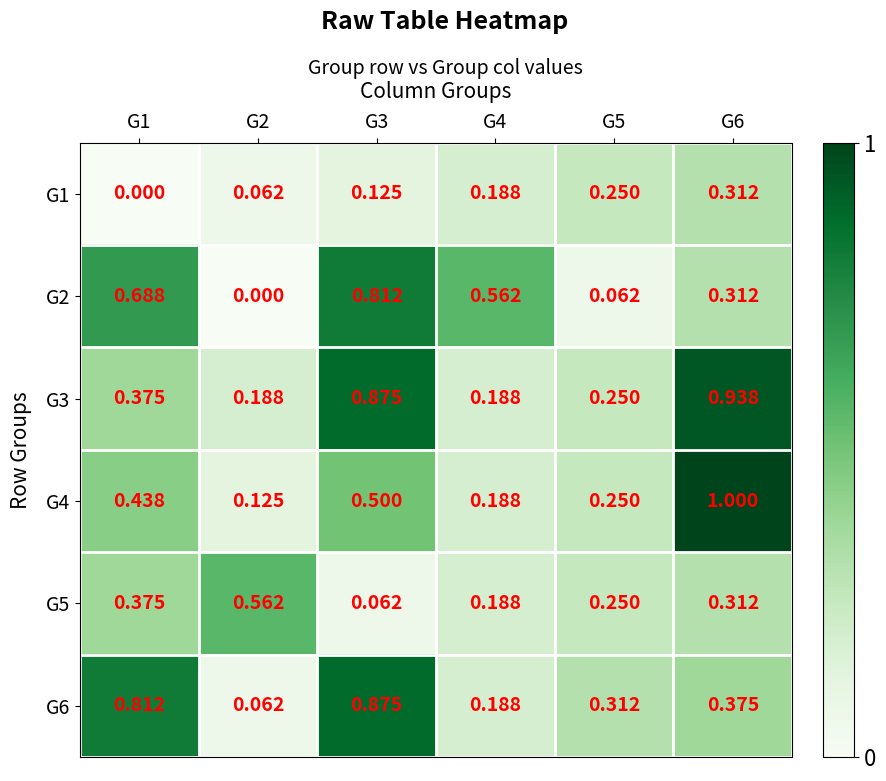

Is the value of G5 at G5 greater than the value of G4 at G4?

Yes